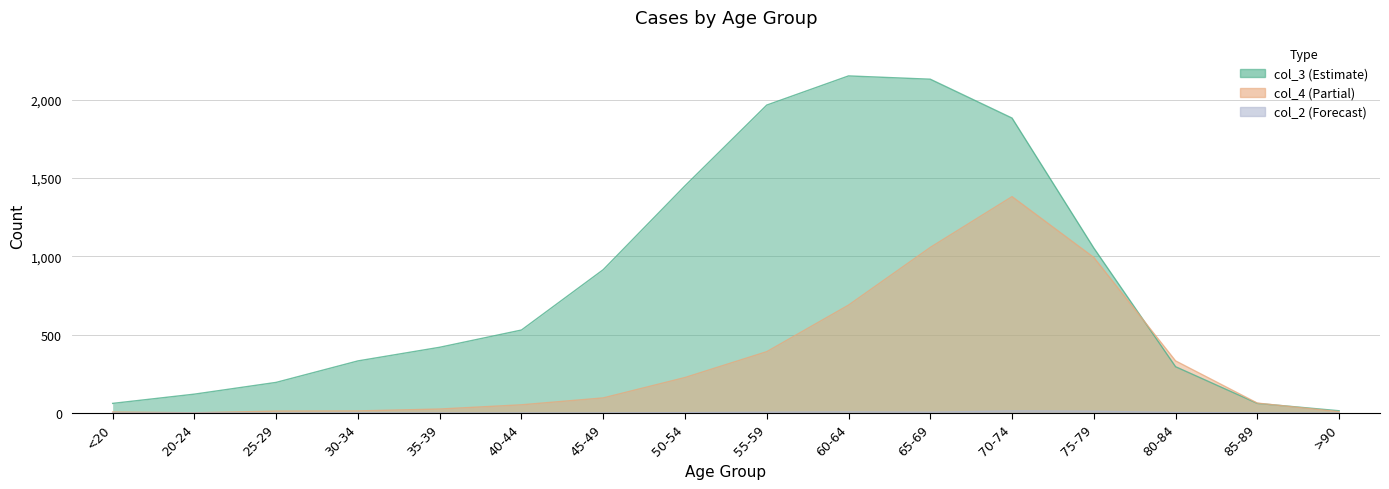

Read the col_4 value at 70-74, to the nearest 50.

1400